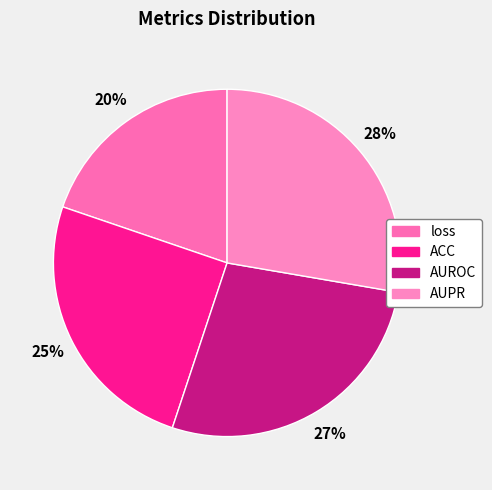

What portion of the pie excludes AUPR?

72.3%